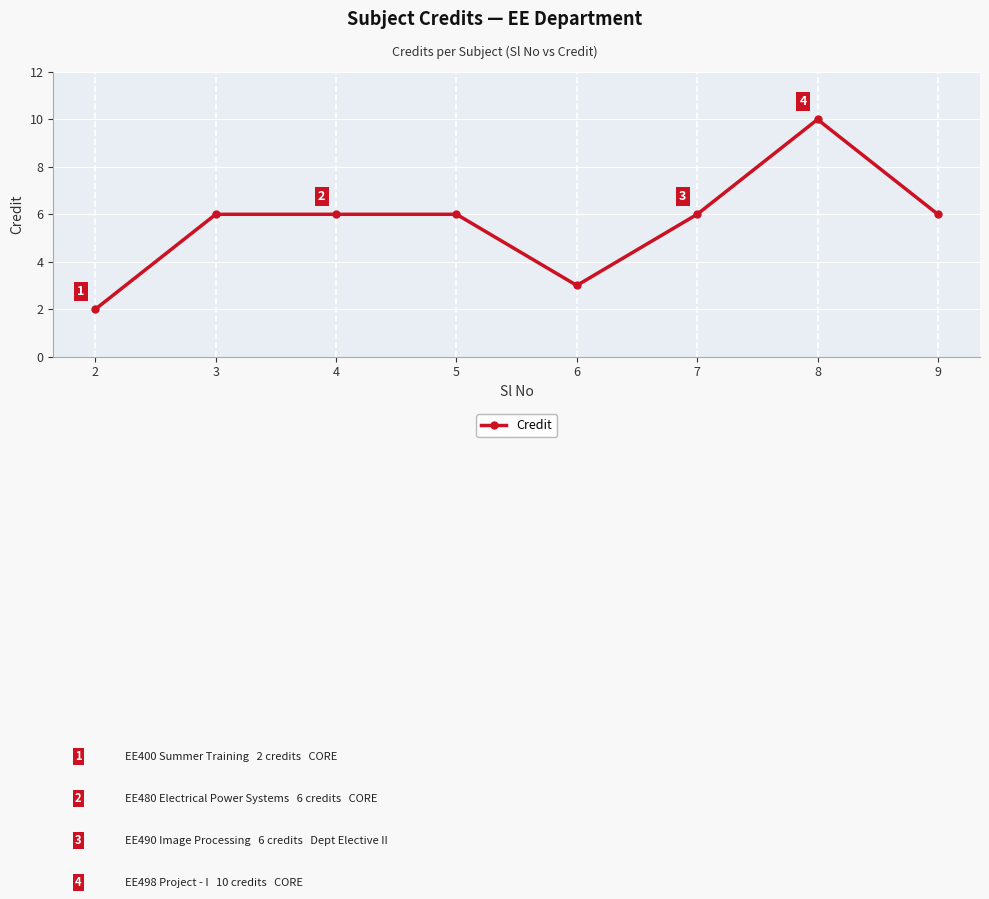

What is the sum of the values at 4 and 3?

12